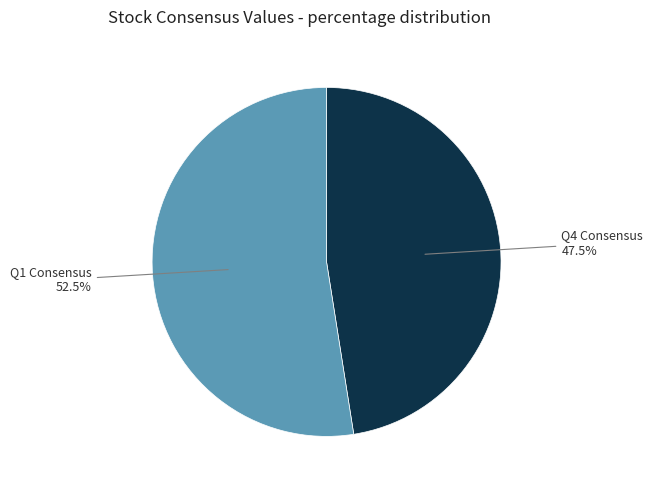

How much of the chart is everything except Q4 Consensus?

52.5%